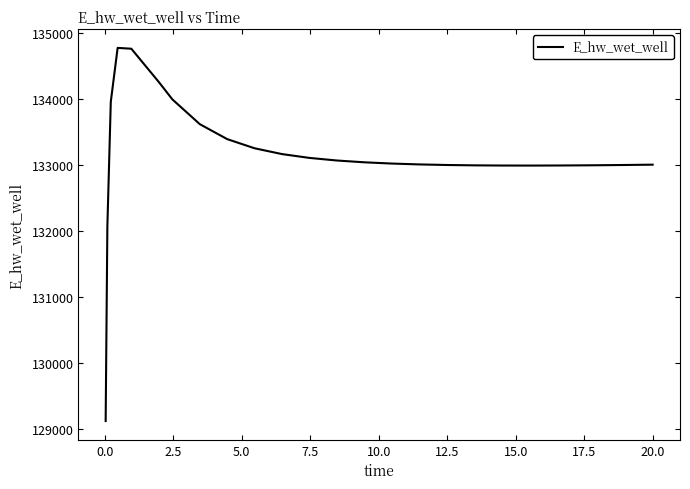

Does the chart display data point markers on the line(s)?

No